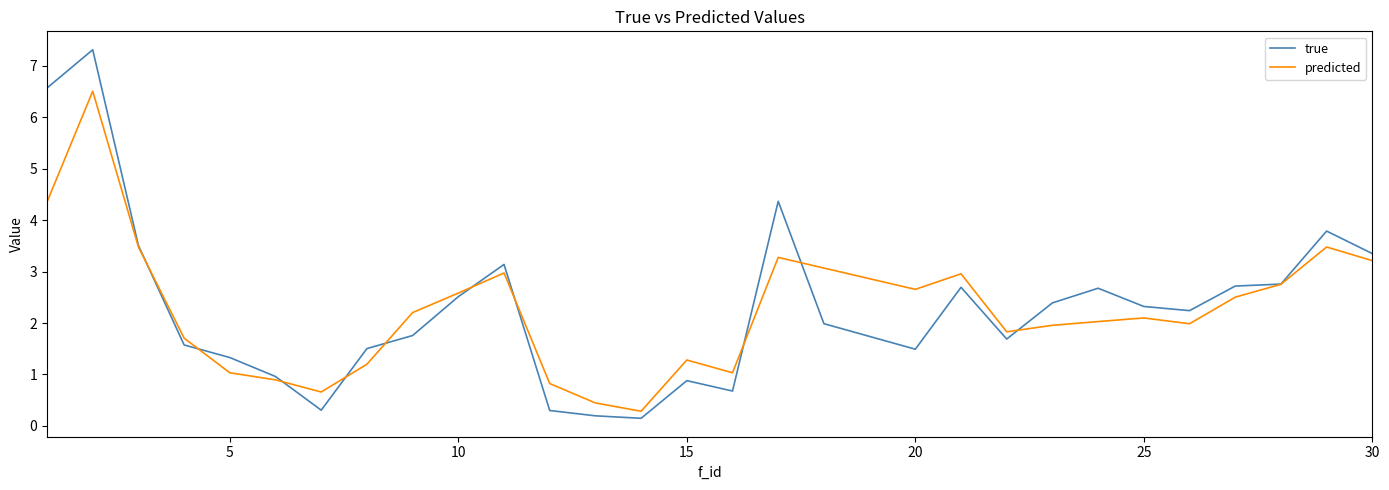

Rank the series by their maximum value, from highest to lowest.

true, predicted